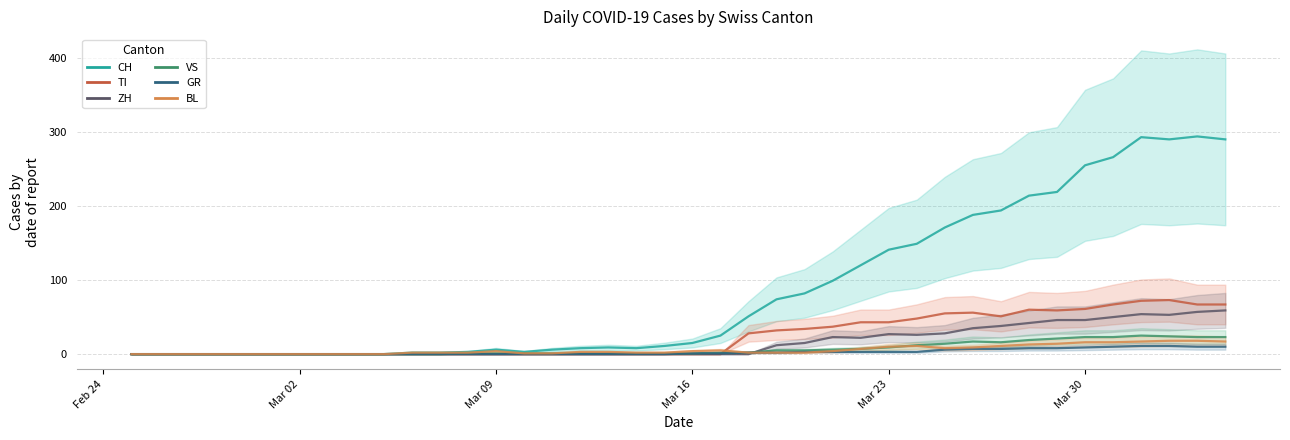

What is the average value of the TI series?

24